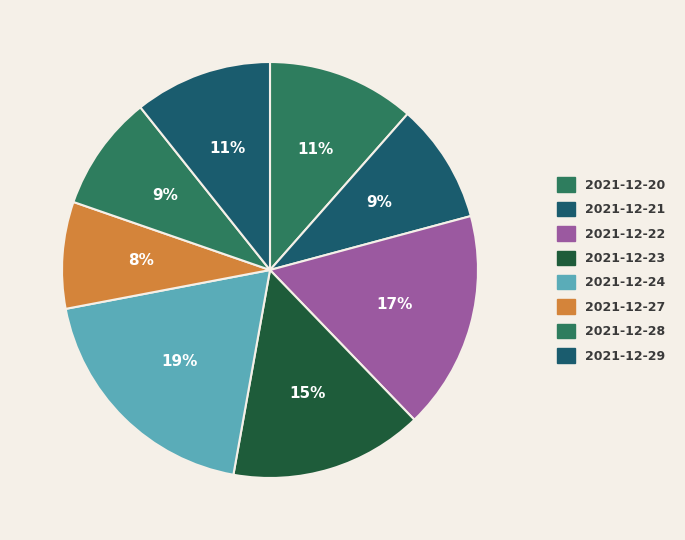

What is the ratio of the value at 2021-12-23 to the value at 2021-12-20?

1.3